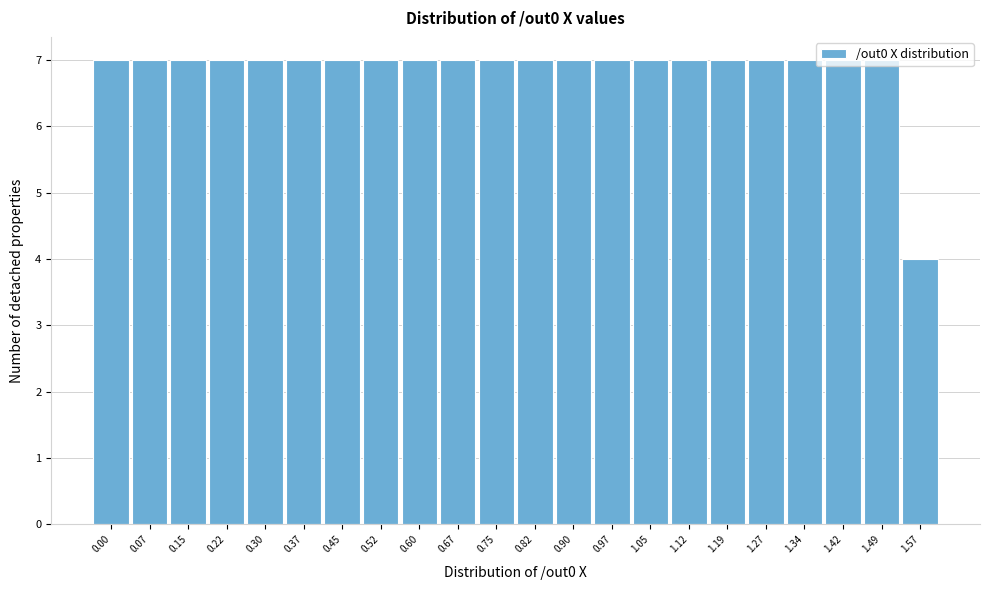

What is the change in value from 0.22 to 1.57?

-3